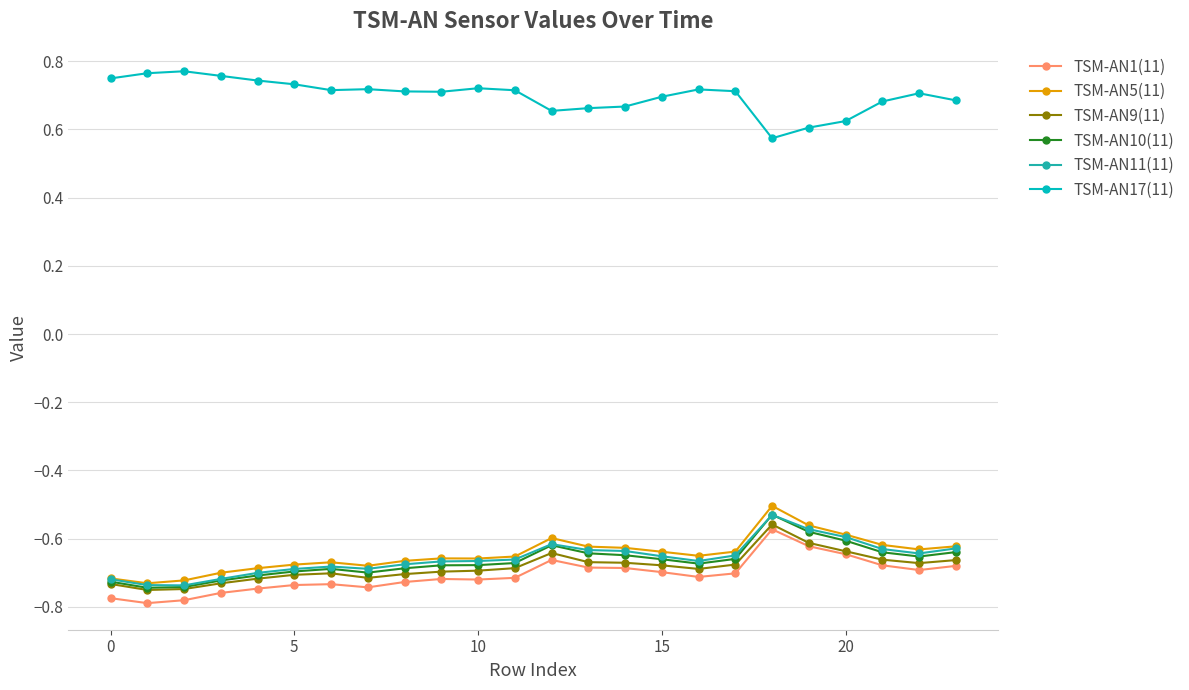

True or false: TSM-AN17(11) and TSM-AN5(11) intersect in this chart.

False